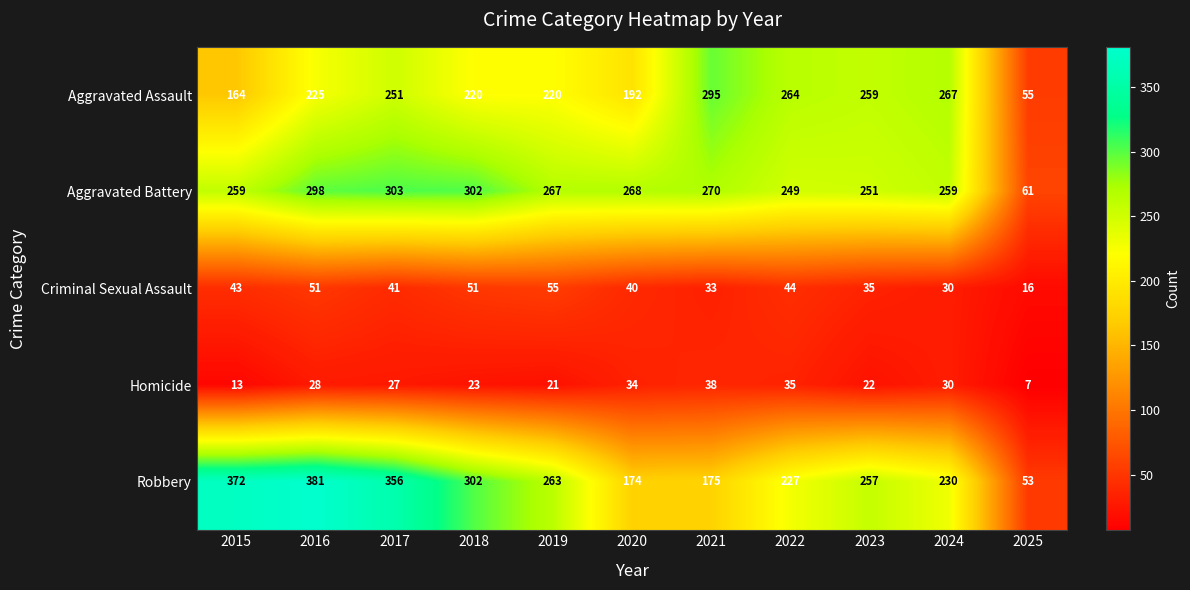

At 2022, list the series in order from largest to smallest.

Aggravated Assault, Aggravated Battery, Robbery, Criminal Sexual Assault, Homicide